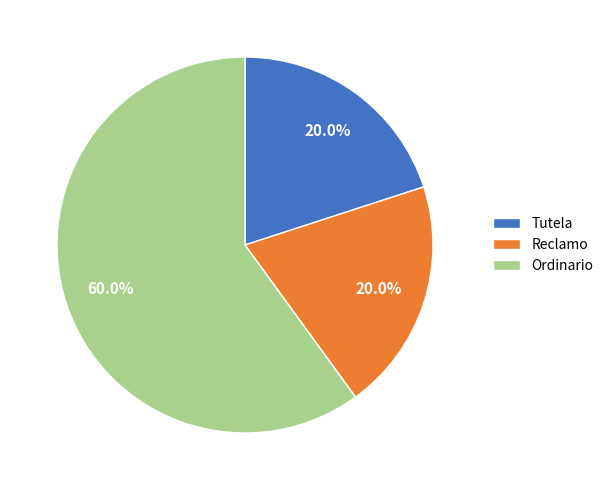

Which category accounts for the majority?

Ordinario